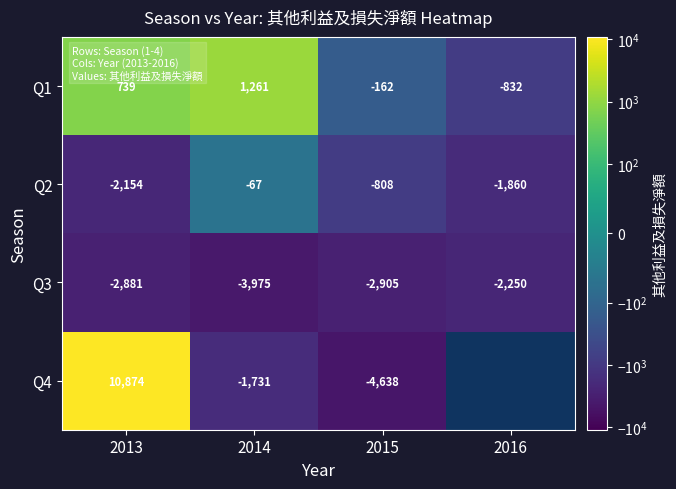

Between 2014 and 2015, which series saw the biggest shift?

Q4